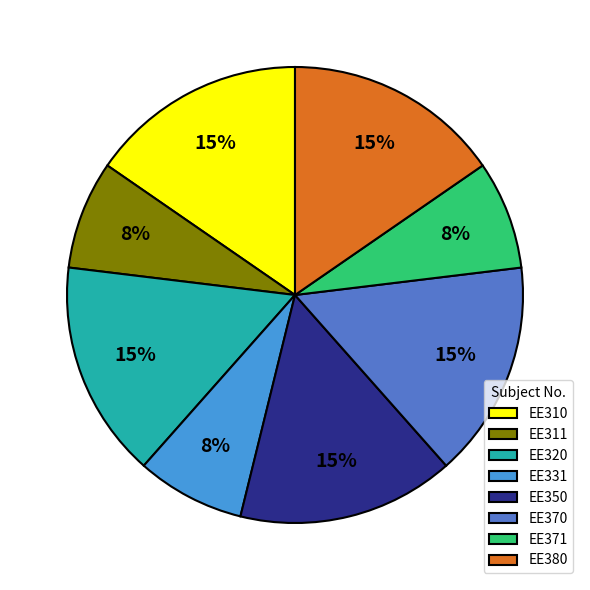

To the nearest percent, what is the average slice percentage?

12%